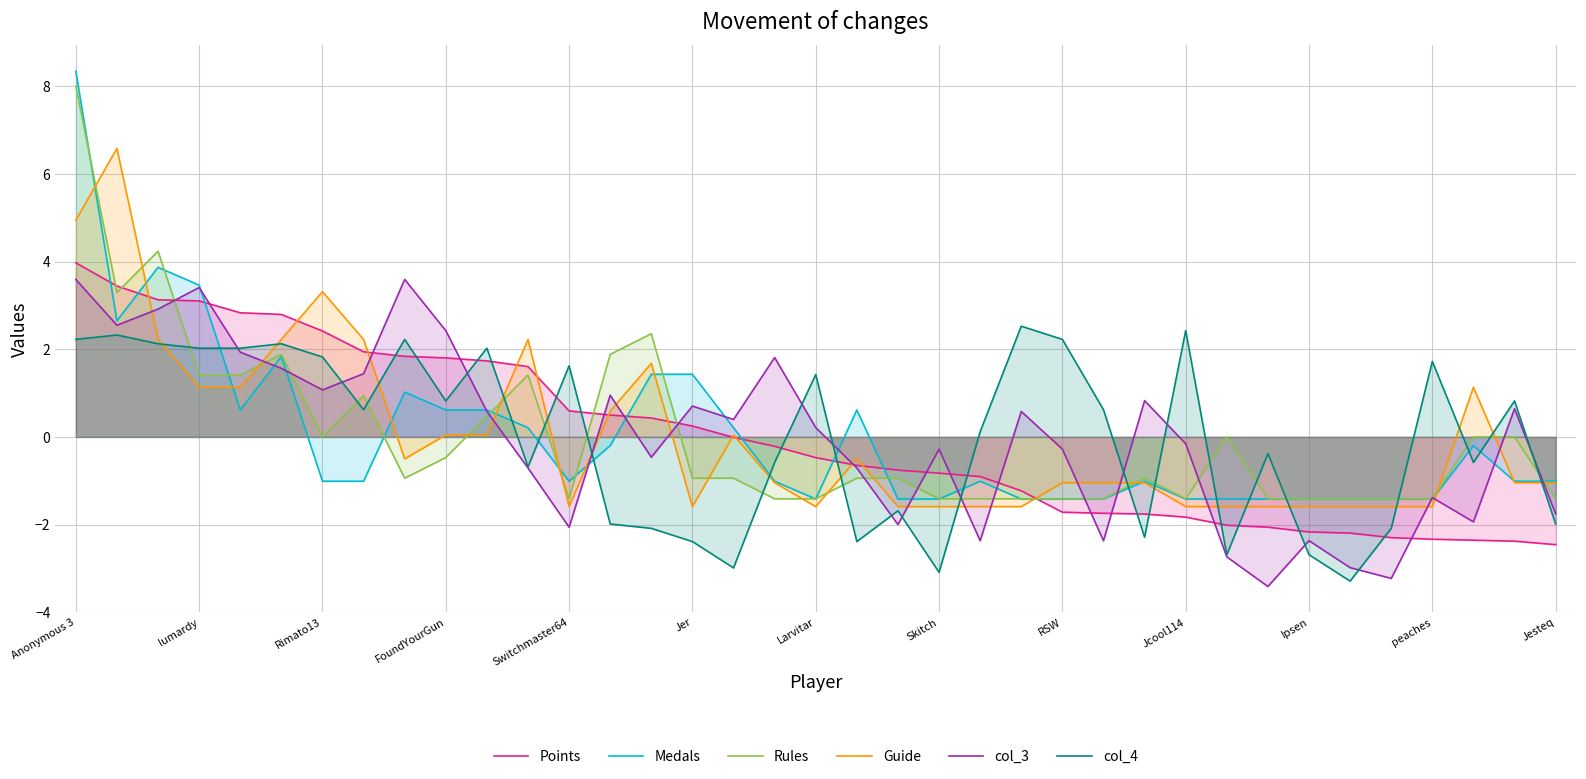

The Points series shows -2.9 at Ipsen. True or false?

False